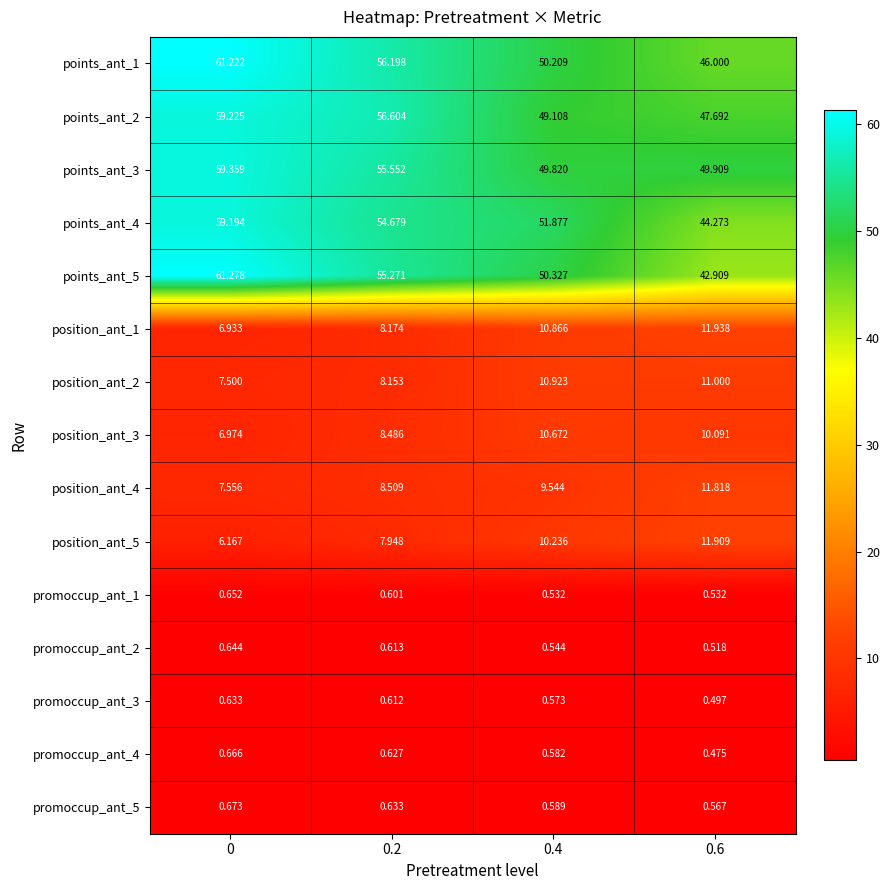

Is the value of promoccup_ant_4 at 0.6 greater than the value of points_ant_5 at 0.6?

No